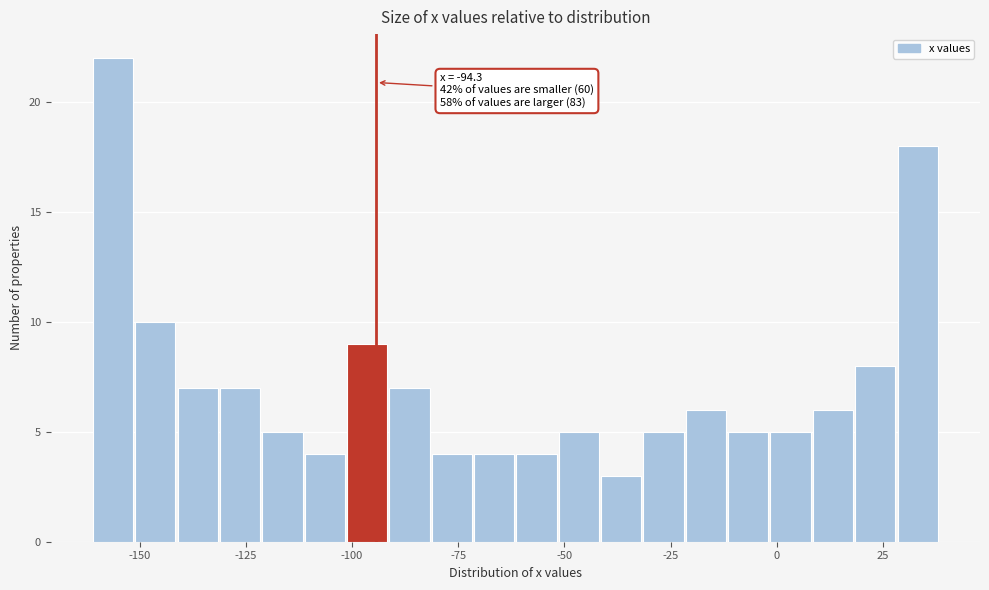

Around what value on the x-axis is the tallest bar? Give the approximate position of its centre, as read against the axis.

-155